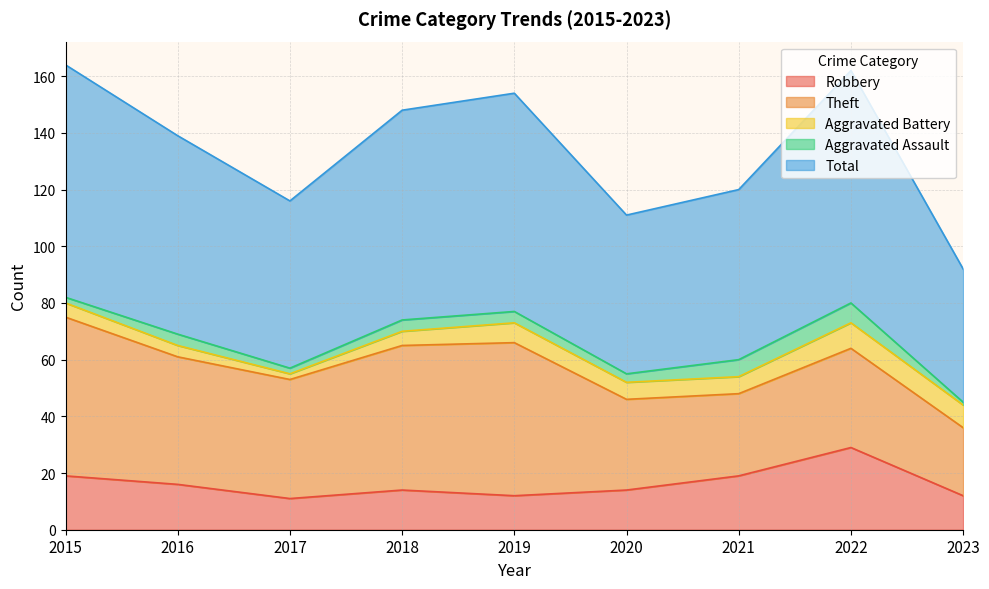

At which category is the sum across all series the highest?

2015